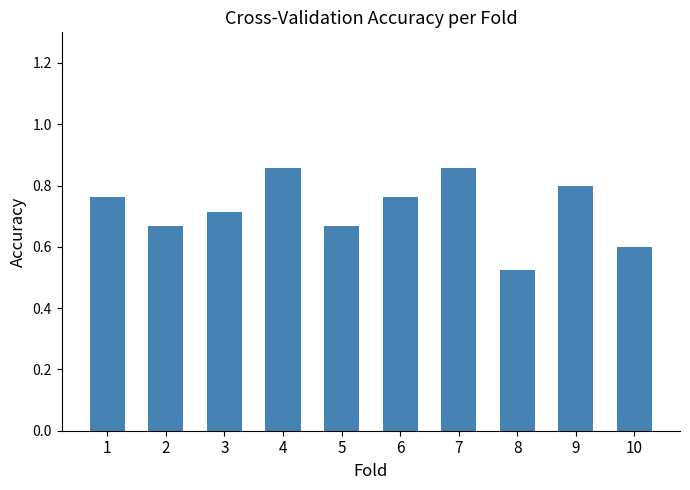

Is it true that the value at 10 is 0.2?

False